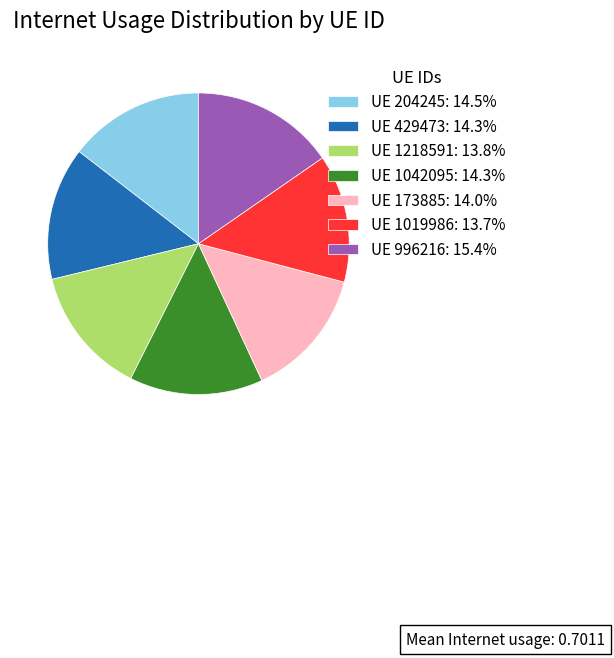

Does any single category account for the majority?

No